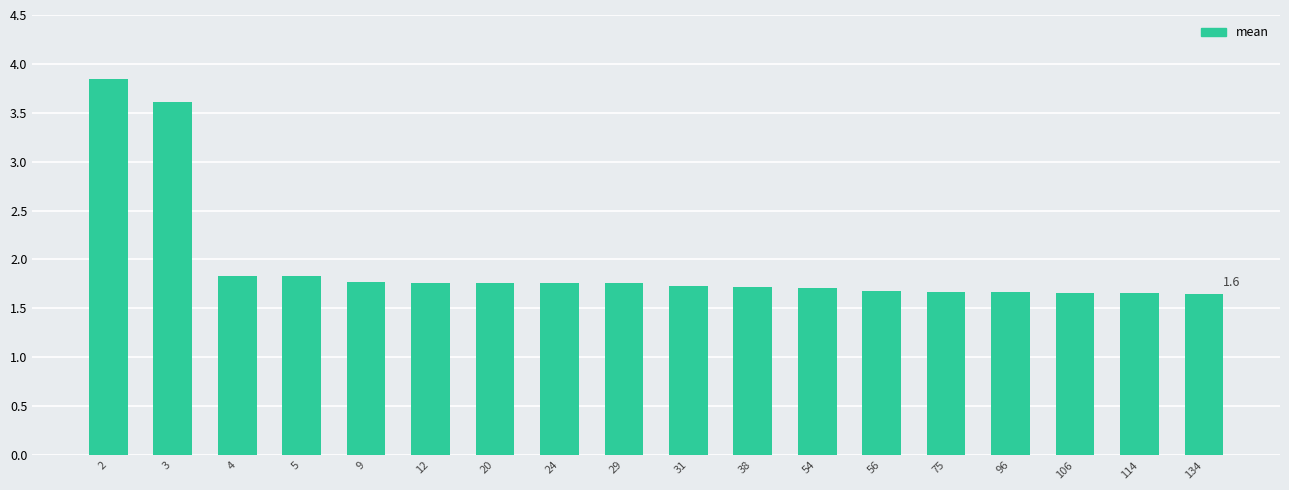

True or false: the data shows 3.8 at 2.

True